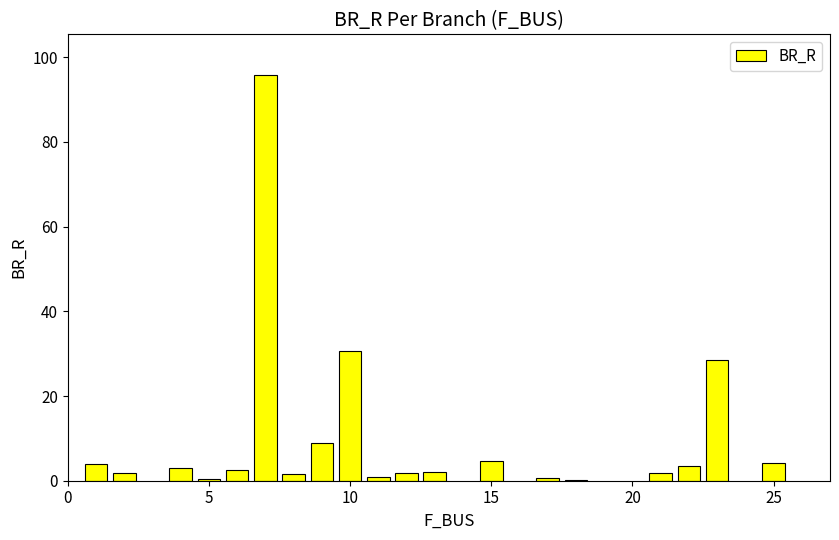

Are the bars horizontal?

No